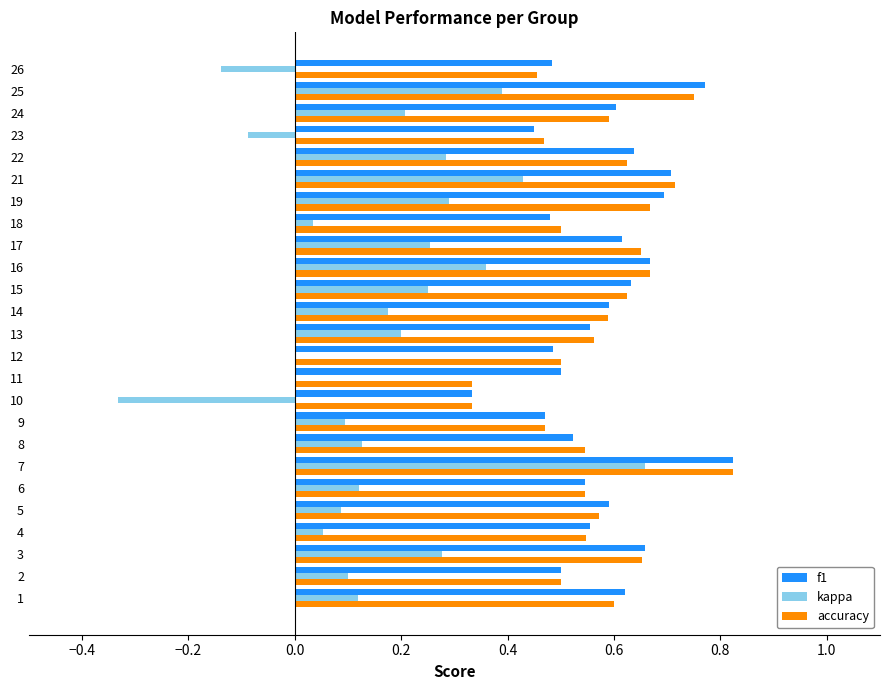

What is the total value across all series at 5?

1.2